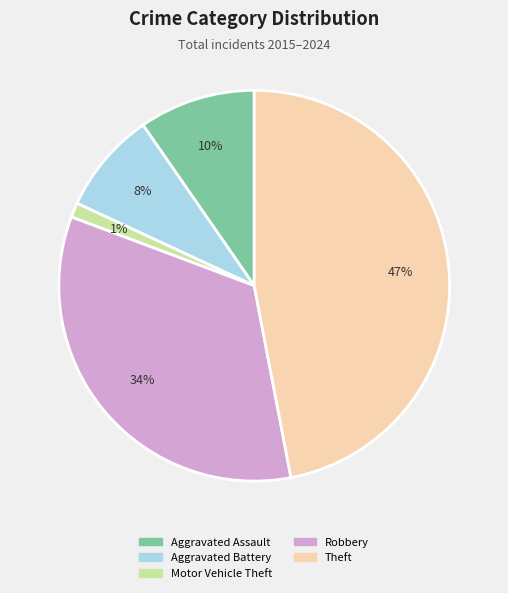

To the nearest percent, what is the average slice percentage?

20%